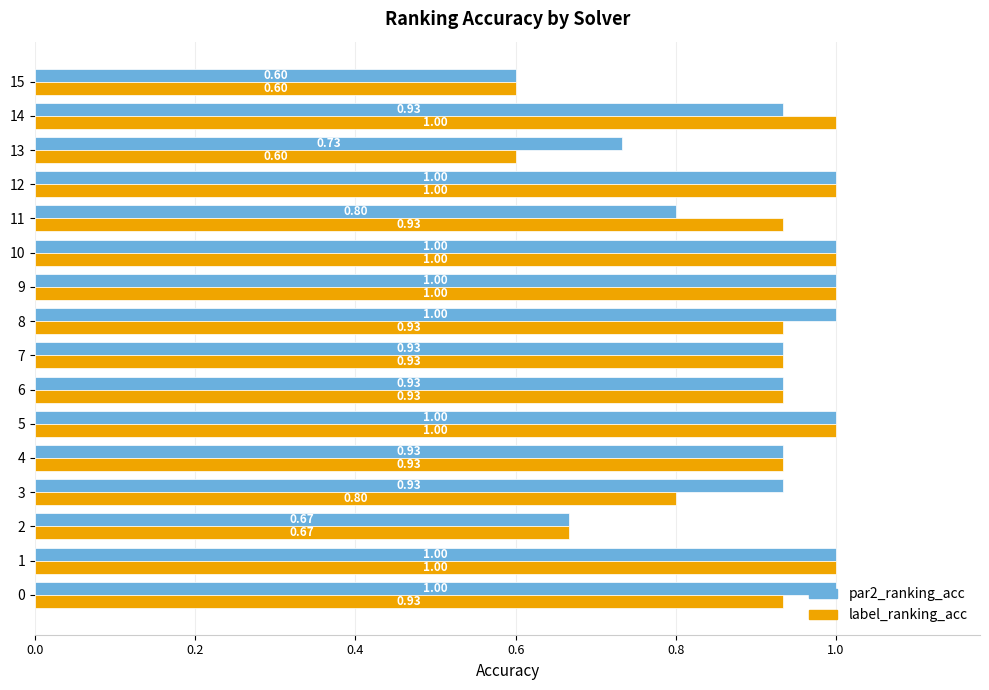

Is it true that par2_ranking_acc equals 0.6 at 15?

True